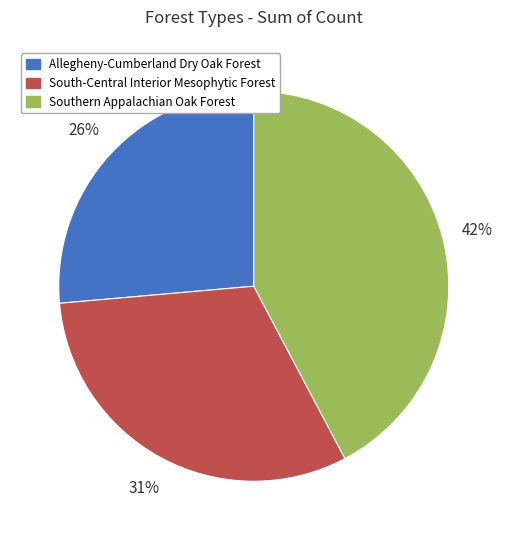

True or false: Allegheny-Cumberland Dry Oak Forest accounts for 34% of the total.

False